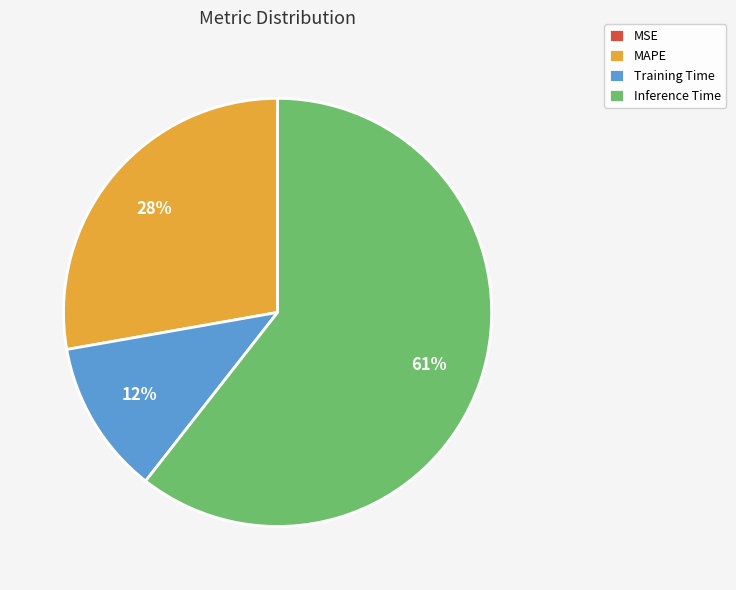

Which slice represents more than half of the pie?

Inference Time